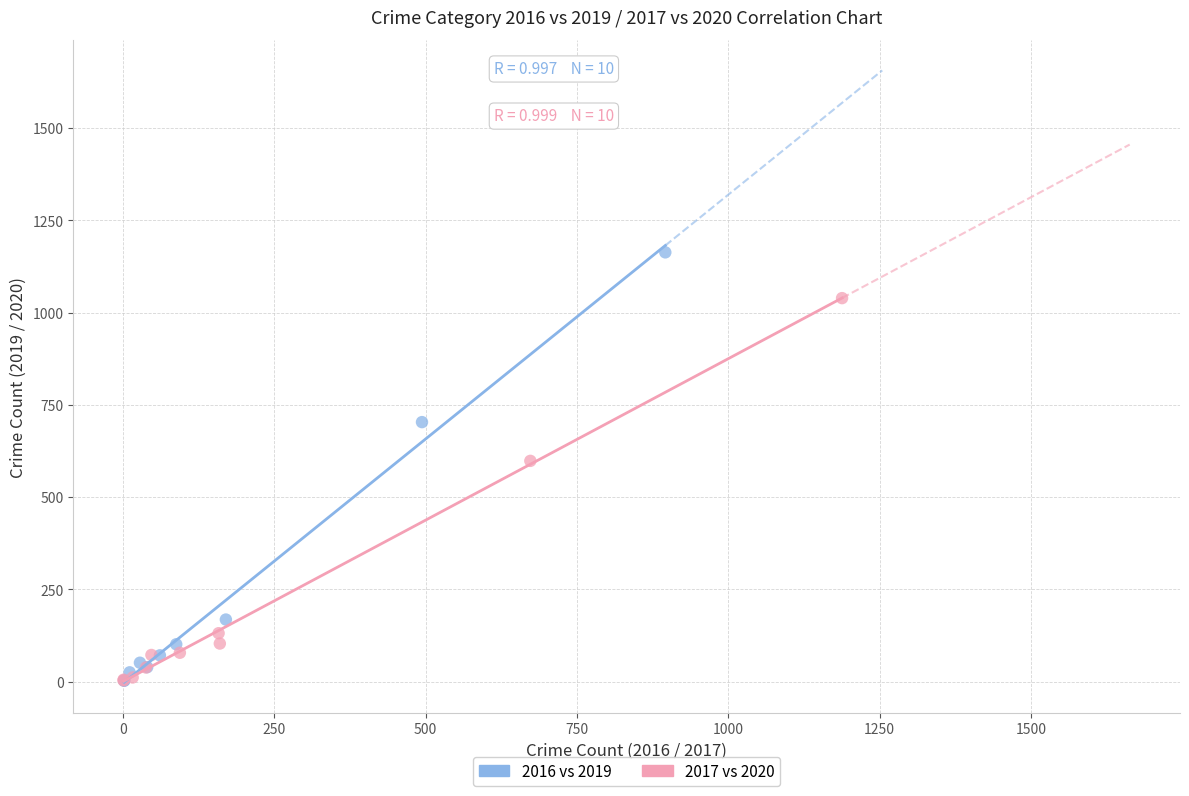

Which series has the widest spread of Y values?

2016 vs 2019